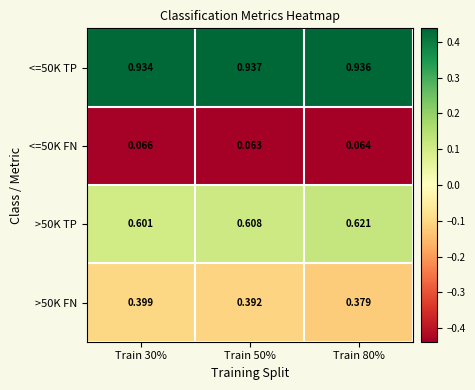

Is the value of <=50K FN at Train 30% greater than the value of <=50K TP at Train 30%?

No